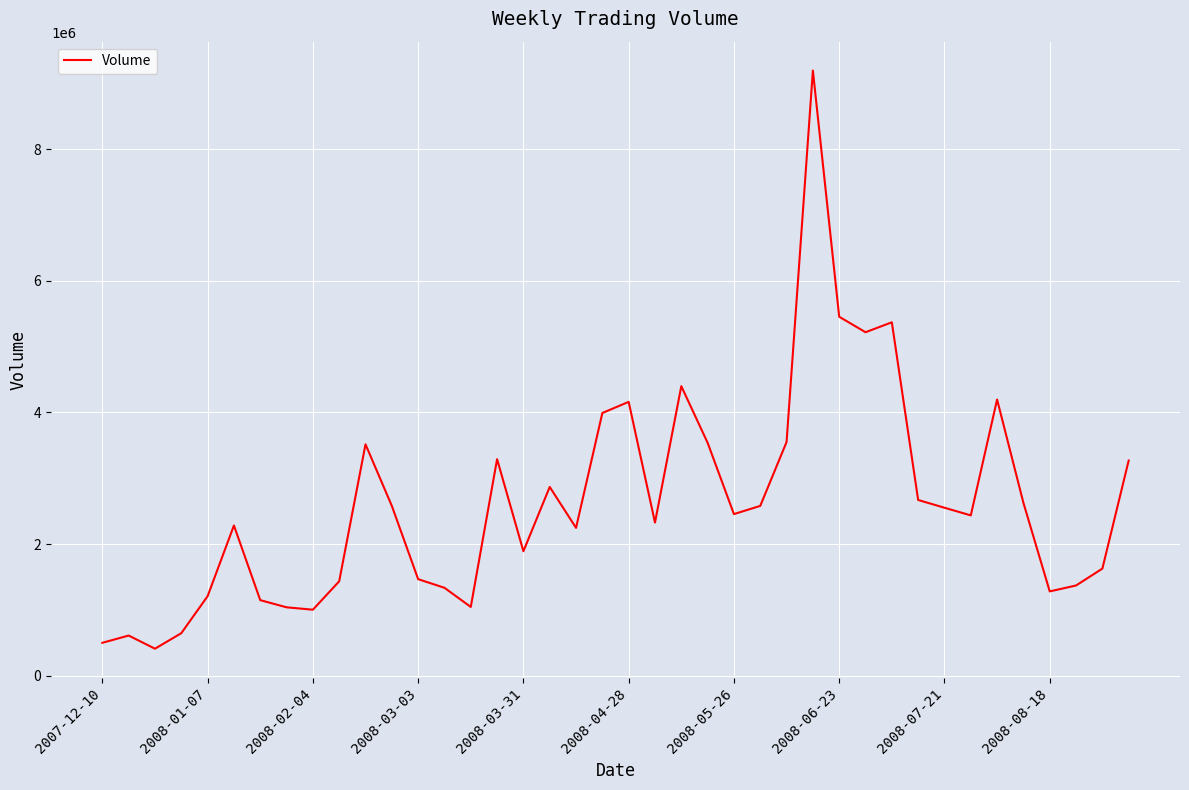

What is the greatest value displayed?

9195200